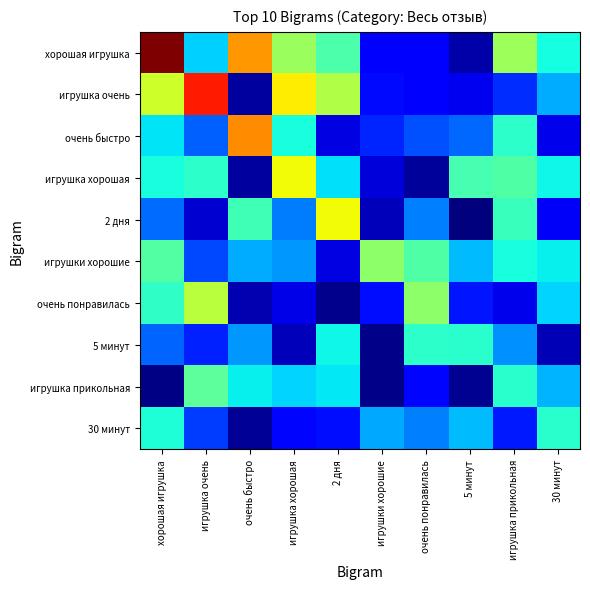

Reading left to right, extract all data points from this chart.

хорошая игрушка: хорошая игрушка=9.0	игрушка очень=3.4	очень быстро=6.9	игрушка хорошая=5.1	2 дня=4.3	игрушки хорошие=1.6	очень понравилась=1.6	5 минут=1.0	игрушка прикольная=5.2	30 минут=3.8
игрушка очень: хорошая игрушка=5.7	игрушка очень=8.0	очень быстро=0.9	игрушка хорошая=6.1	2 дня=5.4	игрушки хорошие=1.8	очень понравилась=1.6	5 минут=1.5	игрушка прикольная=2.1	30 минут=3.1
очень быстро: хорошая игрушка=3.6	игрушка очень=2.5	очень быстро=7.0	игрушка хорошая=3.8	2 дня=1.4	игрушки хорошие=2.0	очень понравилась=2.4	5 минут=2.6	игрушка прикольная=4.0	30 минут=1.4
игрушка хорошая: хорошая игрушка=3.8	игрушка очень=4.0	очень быстро=0.9	игрушка хорошая=6.0	2 дня=3.5	игрушки хорошие=1.3	очень понравилась=0.8	5 минут=4.3	игрушка прикольная=4.4	30 минут=3.7
2 дня: хорошая игрушка=2.6	игрушка очень=1.2	очень быстро=4.2	игрушка хорошая=2.7	2 дня=6.0	игрушки хорошие=1.1	очень понравилась=2.7	5 минут=0.6	игрушка прикольная=4.1	30 минут=1.5
игрушки хорошие: хорошая игрушка=4.4	игрушка очень=2.3	очень быстро=3.1	игрушка хорошая=3.0	2 дня=1.4	игрушки хорошие=5.0	очень понравилась=4.4	5 минут=3.2	игрушка прикольная=3.8	30 минут=3.7
очень понравилась: хорошая игрушка=4.0	игрушка очень=5.4	очень быстро=1.0	игрушка хорошая=1.4	2 дня=0.7	игрушки хорошие=1.8	очень понравилась=5.0	5 минут=1.8	игрушка прикольная=1.4	30 минут=3.4
5 минут: хорошая игрушка=2.5	игрушка очень=1.9	очень быстро=2.9	игрушка хорошая=1.1	2 дня=3.7	игрушки хорошие=0.7	очень понравилась=4.0	5 минут=4.0	игрушка прикольная=2.9	30 минут=1.0
игрушка прикольная: хорошая игрушка=0.7	игрушка очень=4.5	очень быстро=3.7	игрушка хорошая=3.4	2 дня=3.6	игрушки хорошие=0.7	очень понравилась=1.7	5 минут=0.8	игрушка прикольная=4.0	30 минут=3.2
30 минут: хорошая игрушка=3.9	игрушка очень=2.2	очень быстро=0.8	игрушка хорошая=1.7	2 дня=1.8	игрушки хорошие=3.1	очень понравилась=2.7	5 минут=3.2	игрушка прикольная=1.9	30 минут=4.0